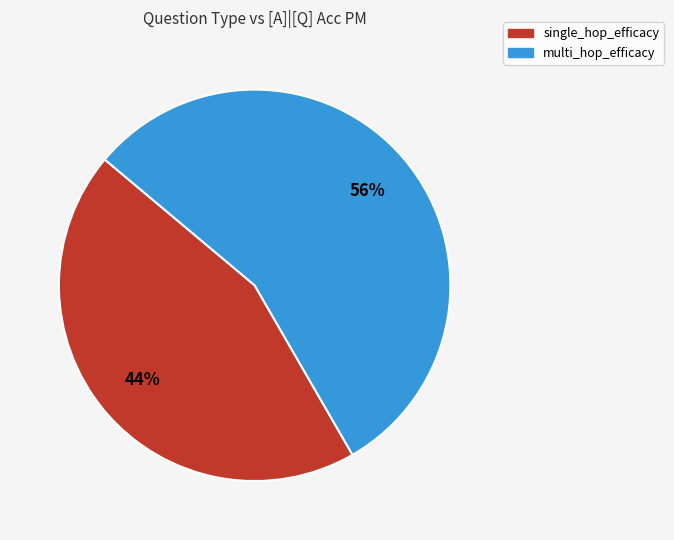

What is the largest slice in the pie chart?

multi_hop_efficacy